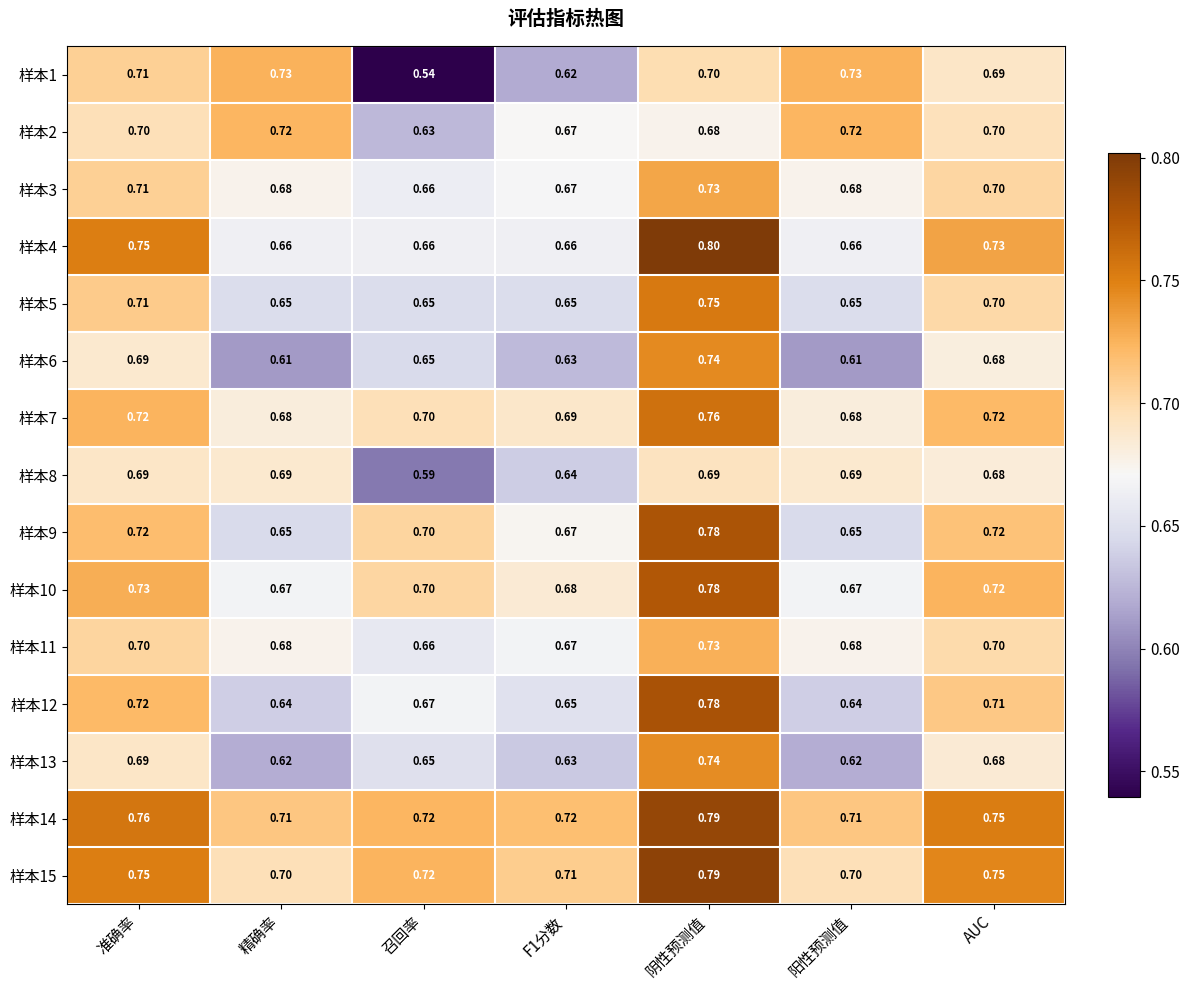

Where is 样本8 nearest to the value 0?

召回率